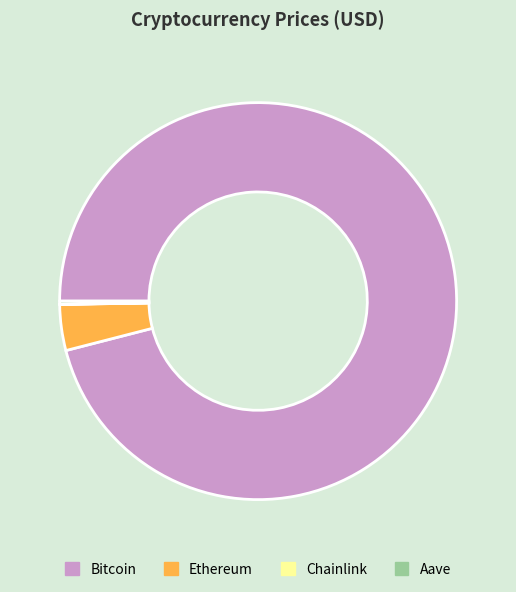

Which has a higher value, Bitcoin or Ethereum?

Bitcoin